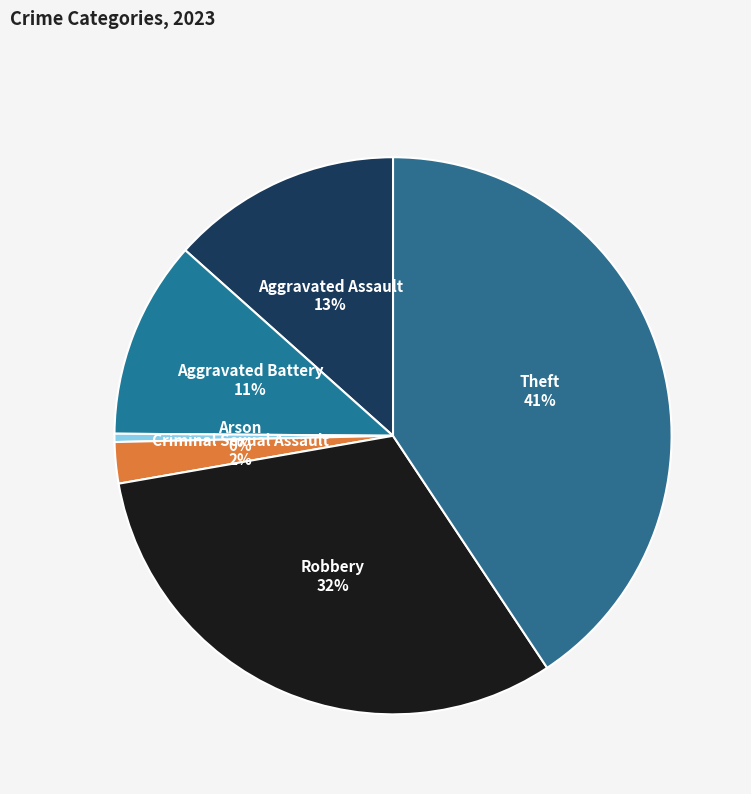

To the nearest percent, what is the average slice percentage?

17%